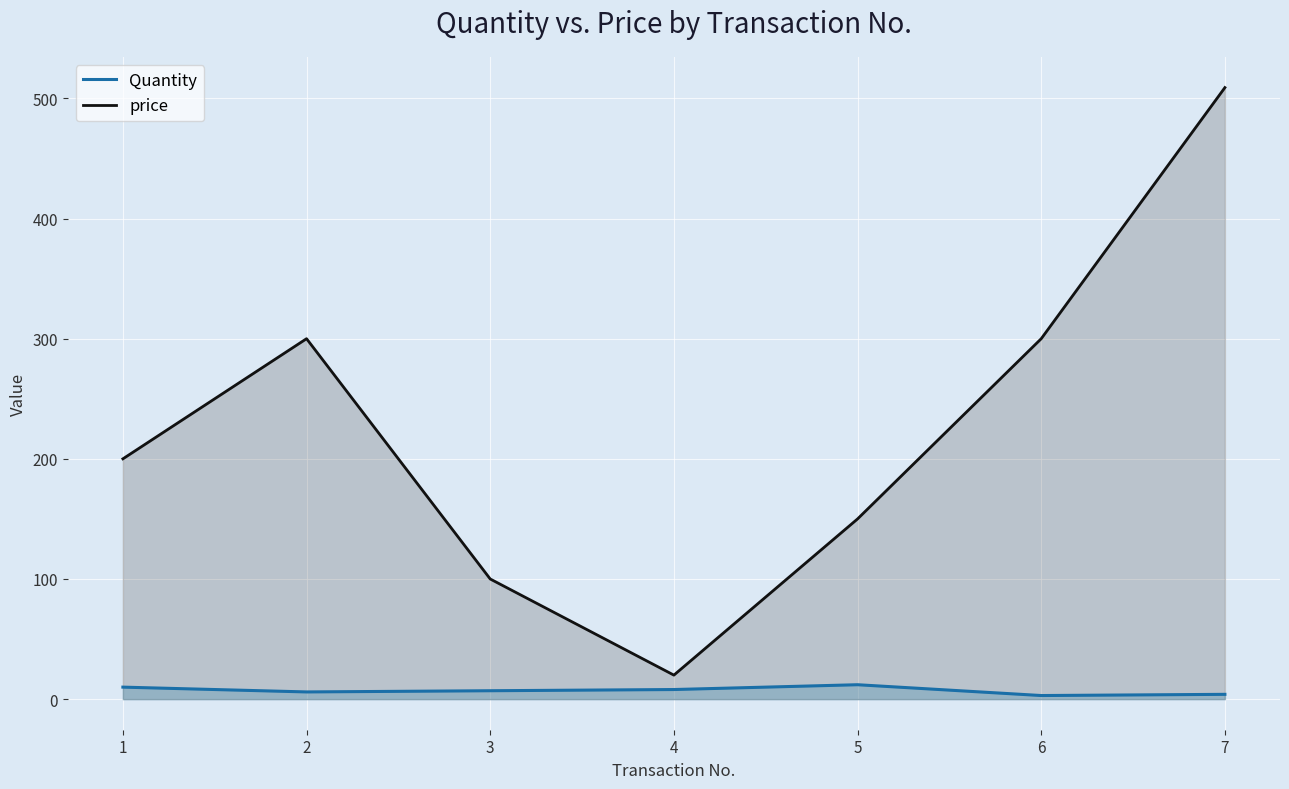

Between 7 and 2, which is larger?

2